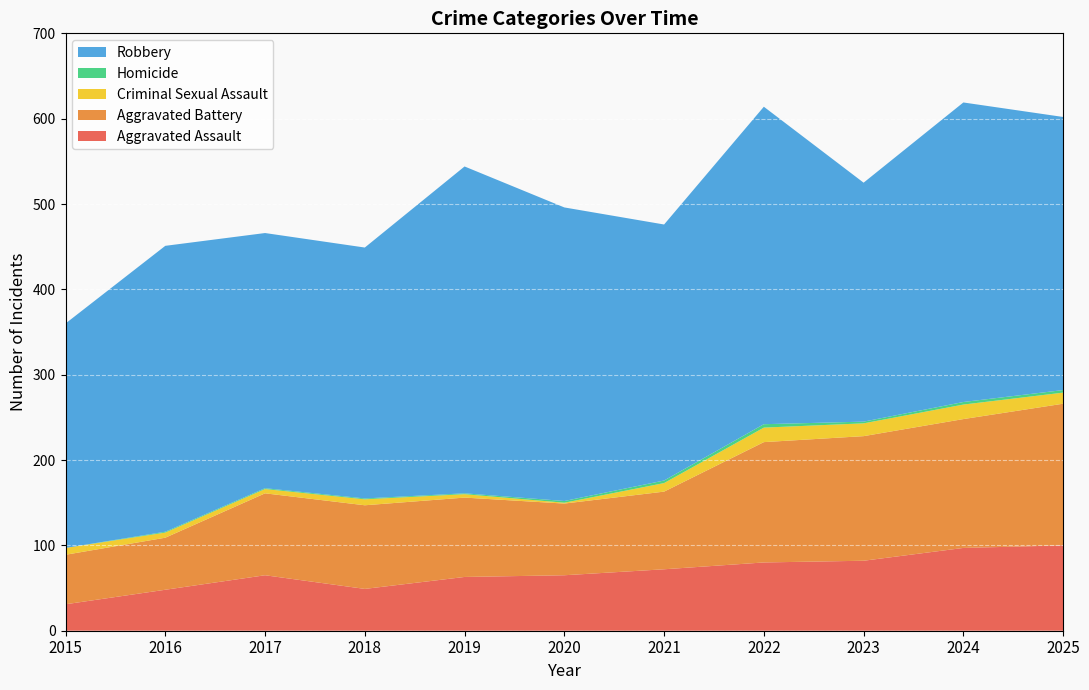

Reading right to left, transcribe all the data shown in this chart.

Aggravated Assault: 2025=100	2024=97	2023=82	2022=80	2021=72	2020=65	2019=63	2018=49	2017=65	2016=48	2015=31
Aggravated Battery: 2025=166	2024=151	2023=146	2022=141	2021=91	2020=84	2019=93	2018=98	2017=96	2016=61	2015=58
Criminal Sexual Assault: 2025=13	2024=17	2023=15	2022=17	2021=10	2020=1	2019=4	2018=7	2017=5	2016=6	2015=8
Homicide: 2025=3	2024=3	2023=2	2022=4	2021=3	2020=2	2019=1	2018=1	2017=1	2016=1	2015=0
Robbery: 2025=320	2024=351	2023=280	2022=372	2021=300	2020=344	2019=383	2018=294	2017=299	2016=335	2015=263